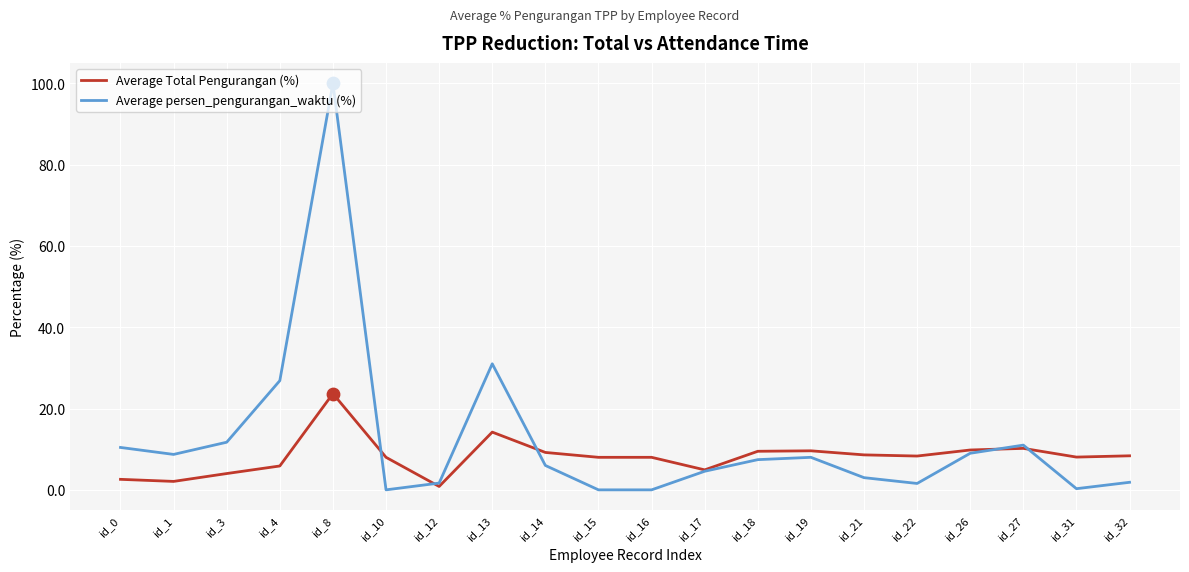

Which series has the largest total across all categories?

Average persen_pengurangan_waktu (%)